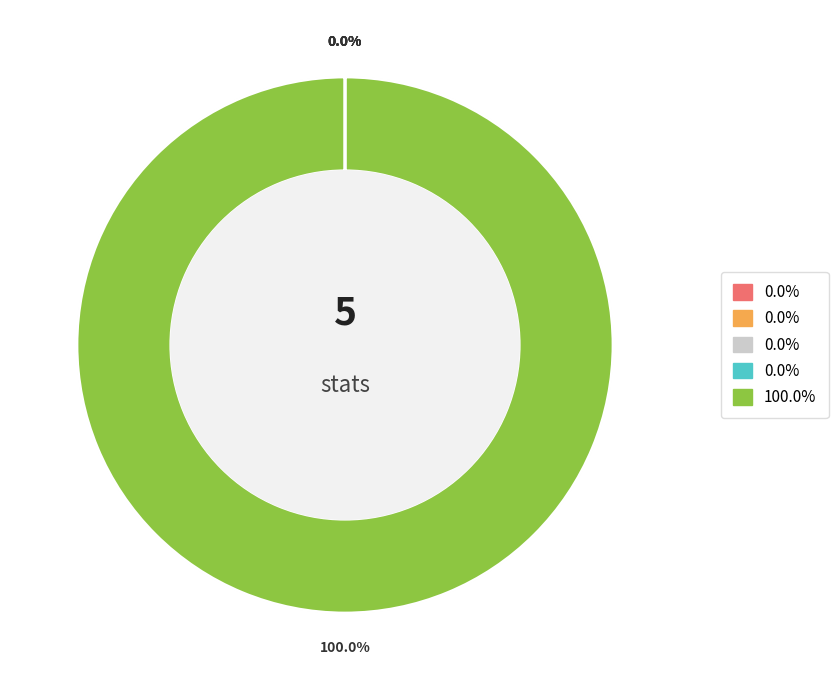

Rank the categories by value from highest to lowest.

var, max, mean, std, min